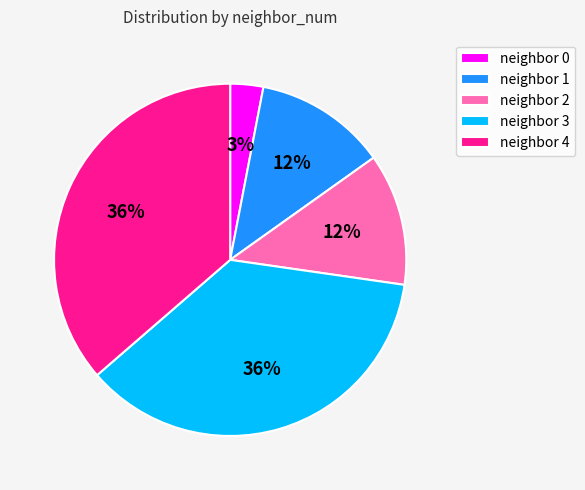

Between neighbor 0 and neighbor 3, which is larger?

neighbor 3